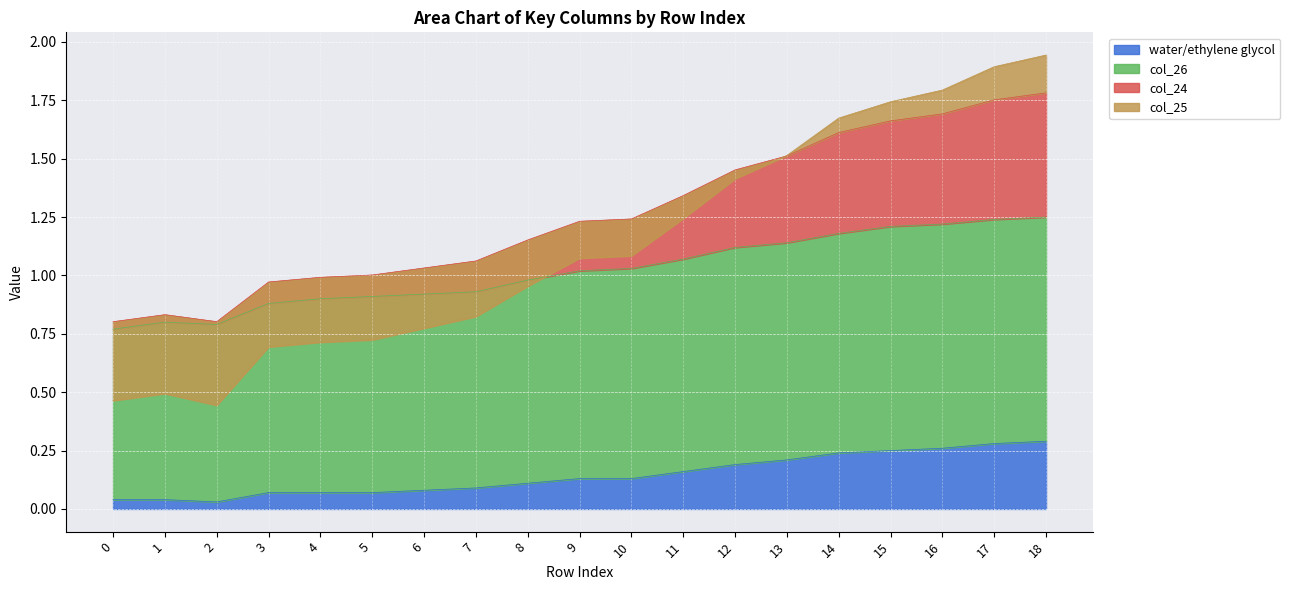

True or false: col_26 has more than 2 interior local peaks.

False